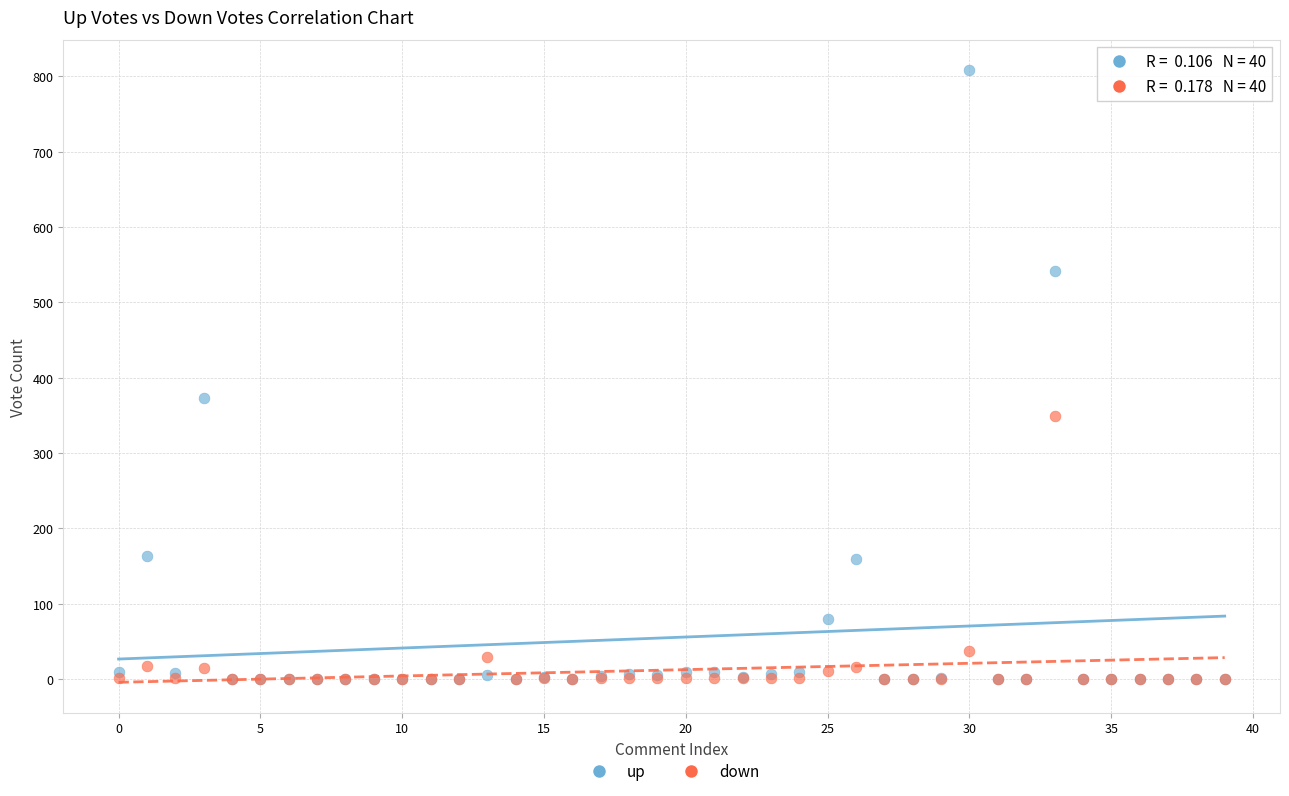

Which series has the largest Y range (max minus min)?

up